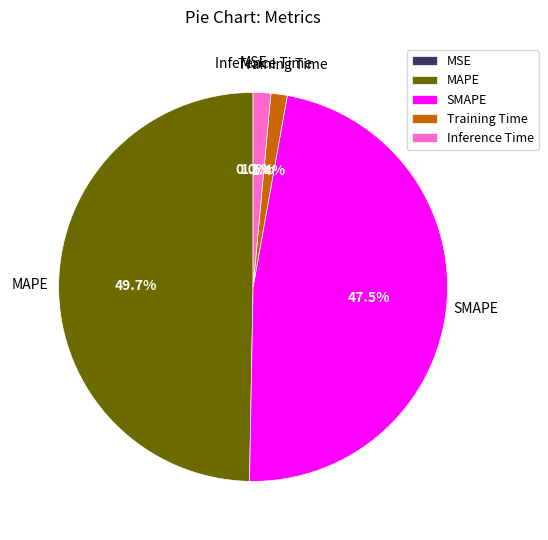

What percentage is the Training Time slice, to the nearest percent?

1%